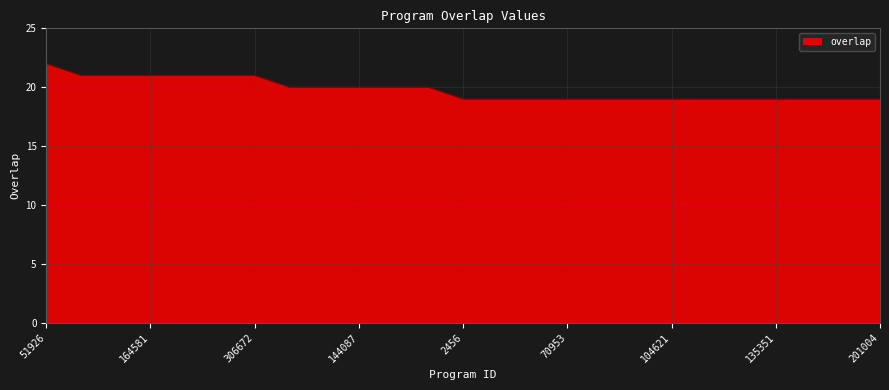

What is the maximum value shown in the chart?

22